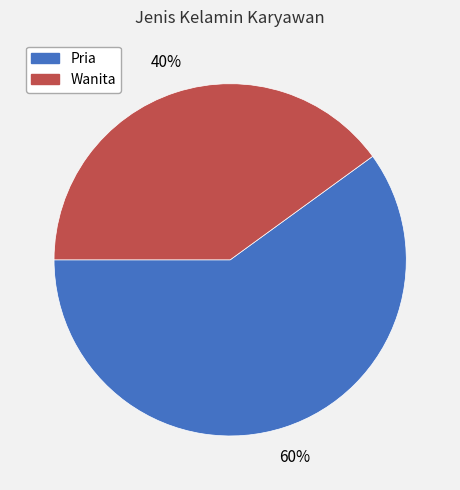

Which slice is the largest?

Pria